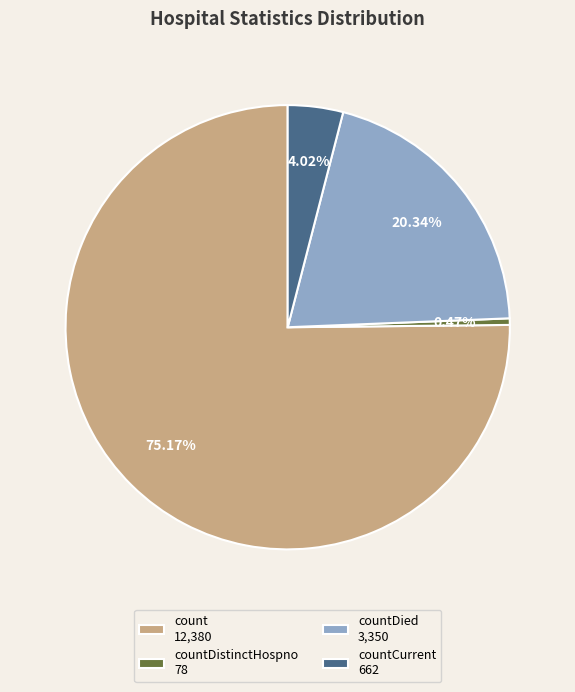

Between countCurrent 662 and countDistinctHospno 78, which is larger?

countCurrent 662